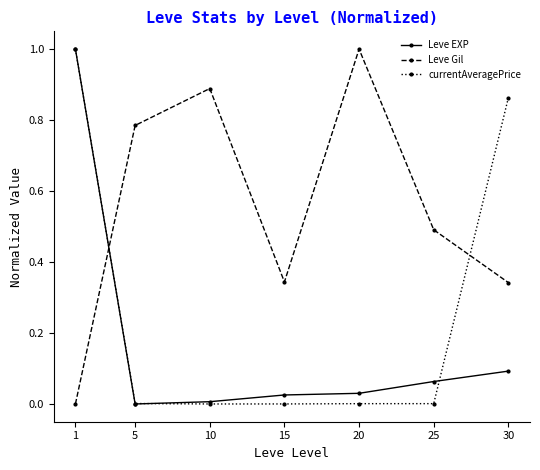

List the series in order of their overall mean, lowest first.

Leve EXP, currentAveragePrice, Leve Gil